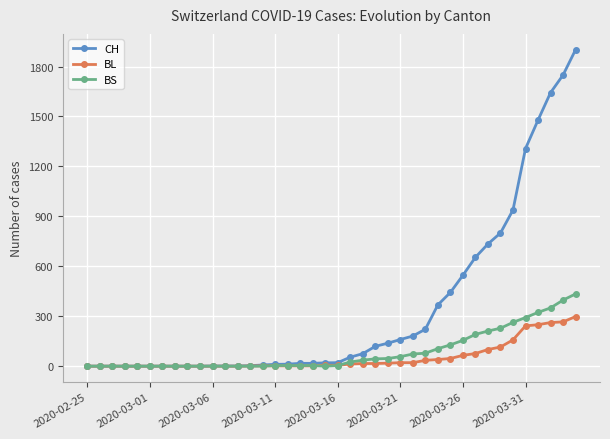

Which series has the largest total across all categories?

CH